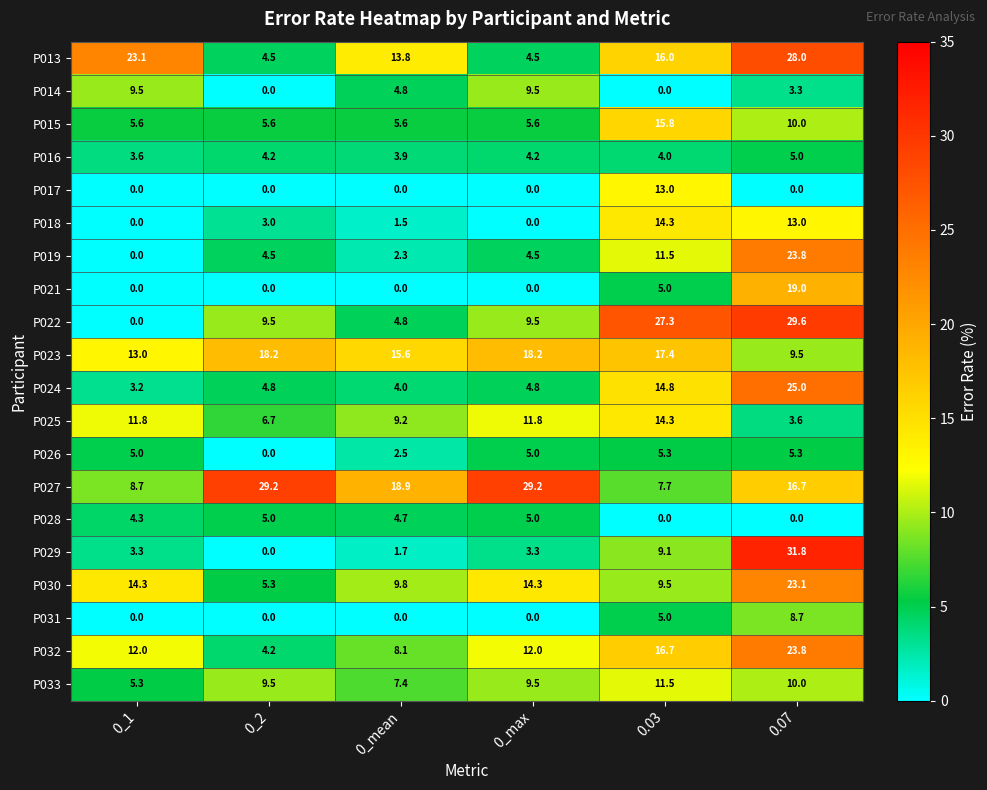

What is the total value across all series at 0_2?

114.2